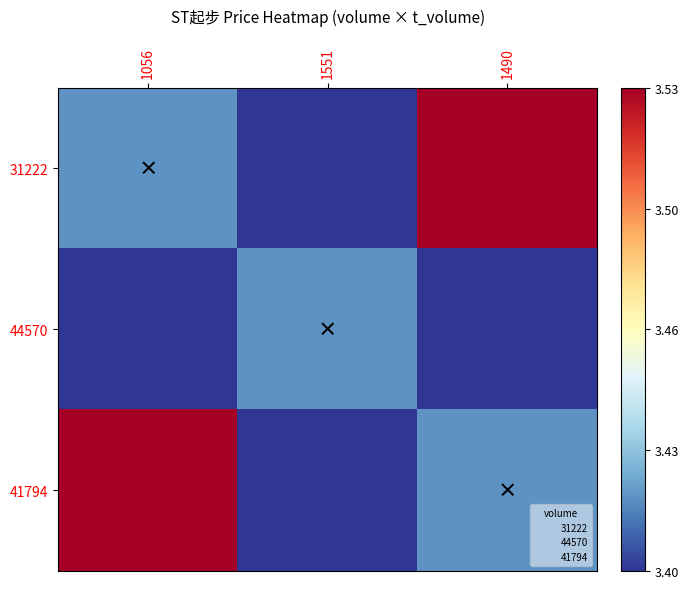

Between 1551 and 1490, which series saw the biggest shift?

31222